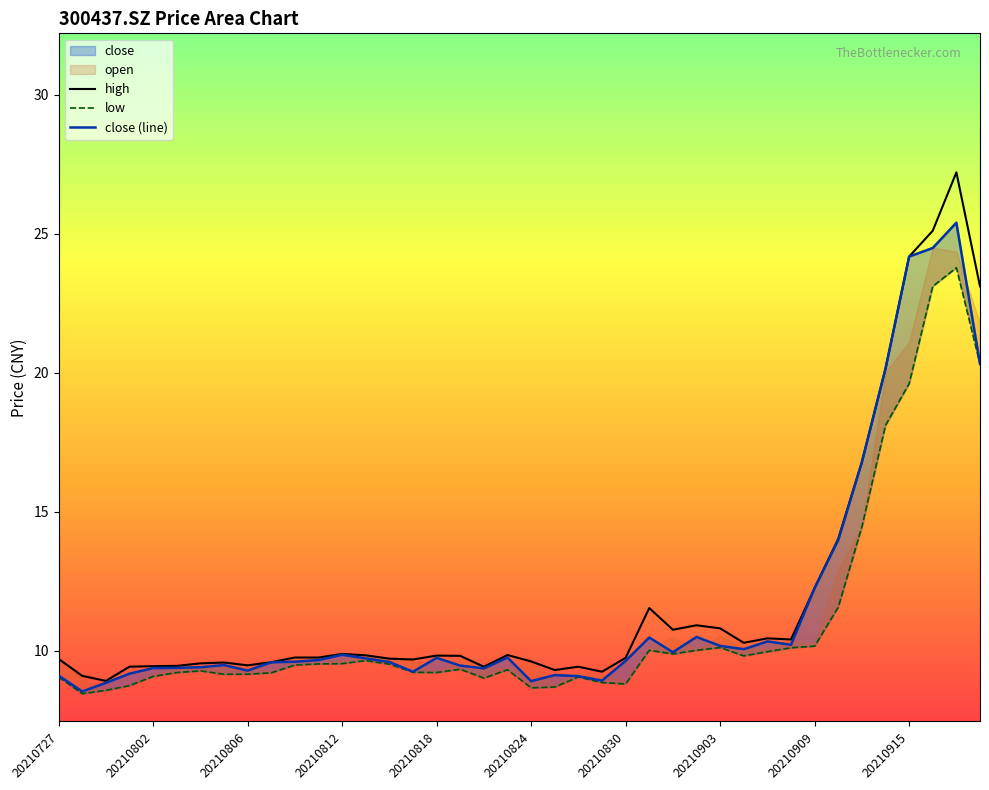

What is the lowest value of the high series?

8.9